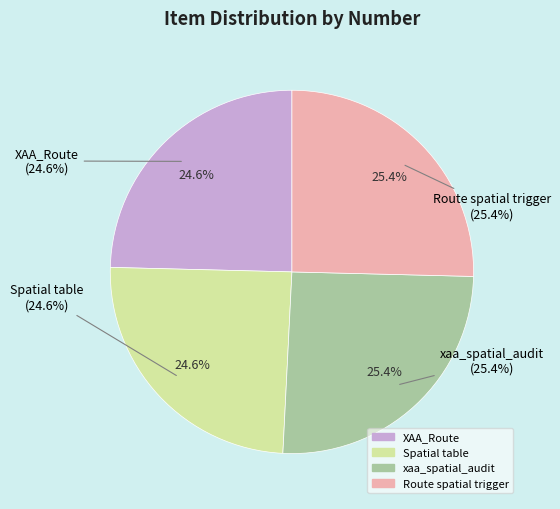

Count the number of slices in the pie.

4